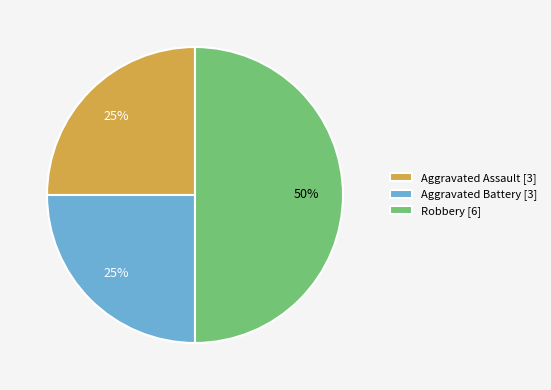

Is Aggravated Assault [3] the majority of the pie?

No